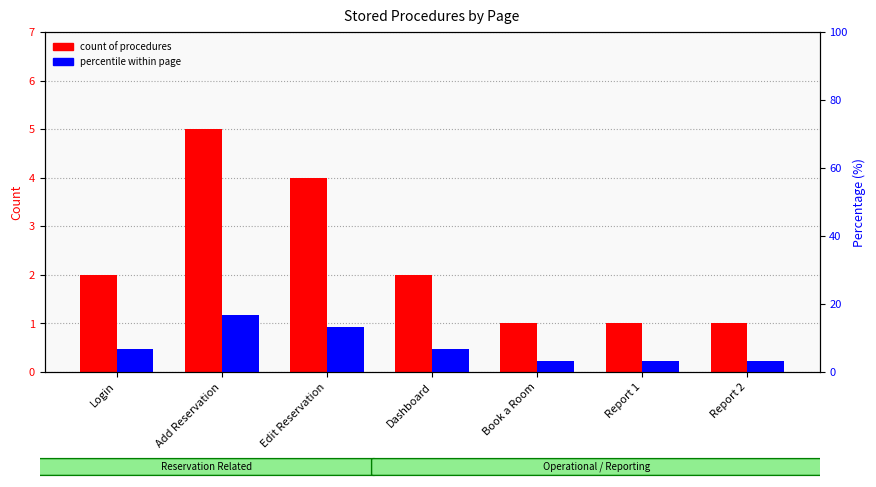

What are all the series names shown in the legend?

count of procedures, percentile within page